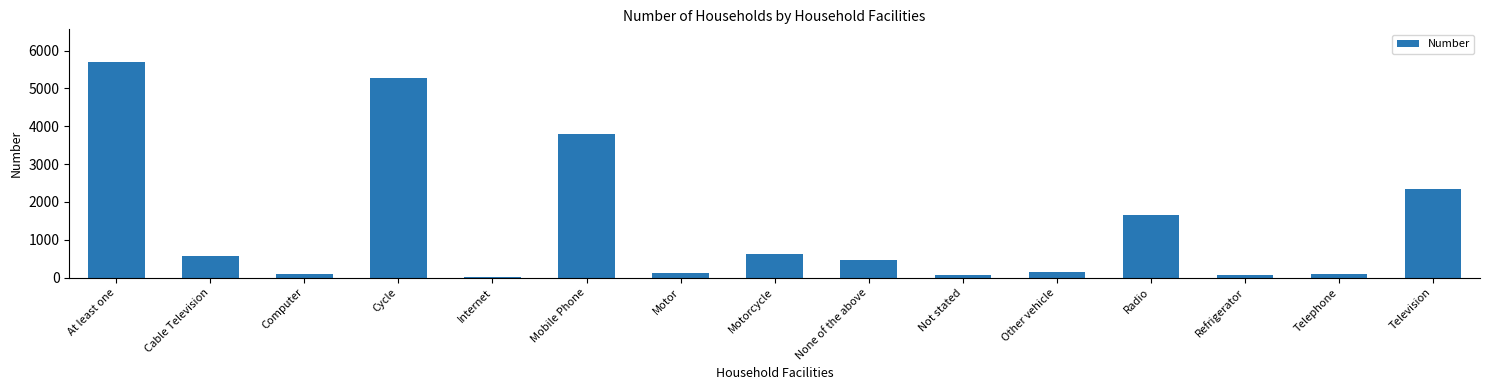

What position from the right is Not stated?

6